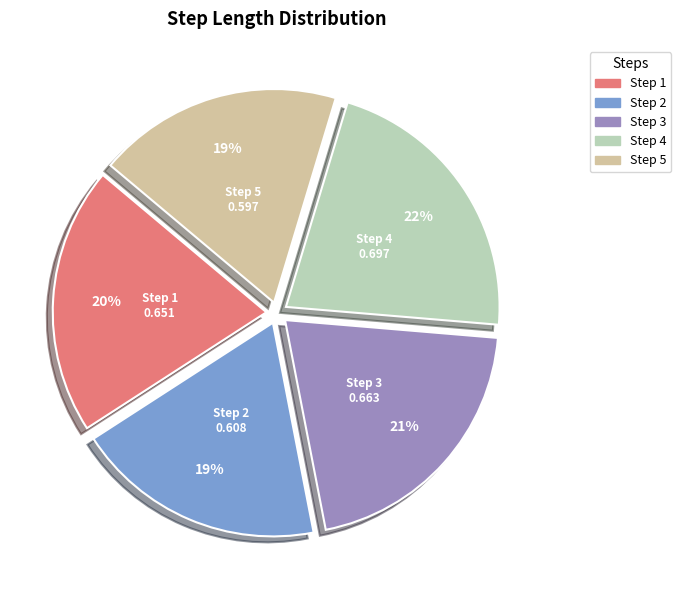

Count the number of slices in the pie.

5